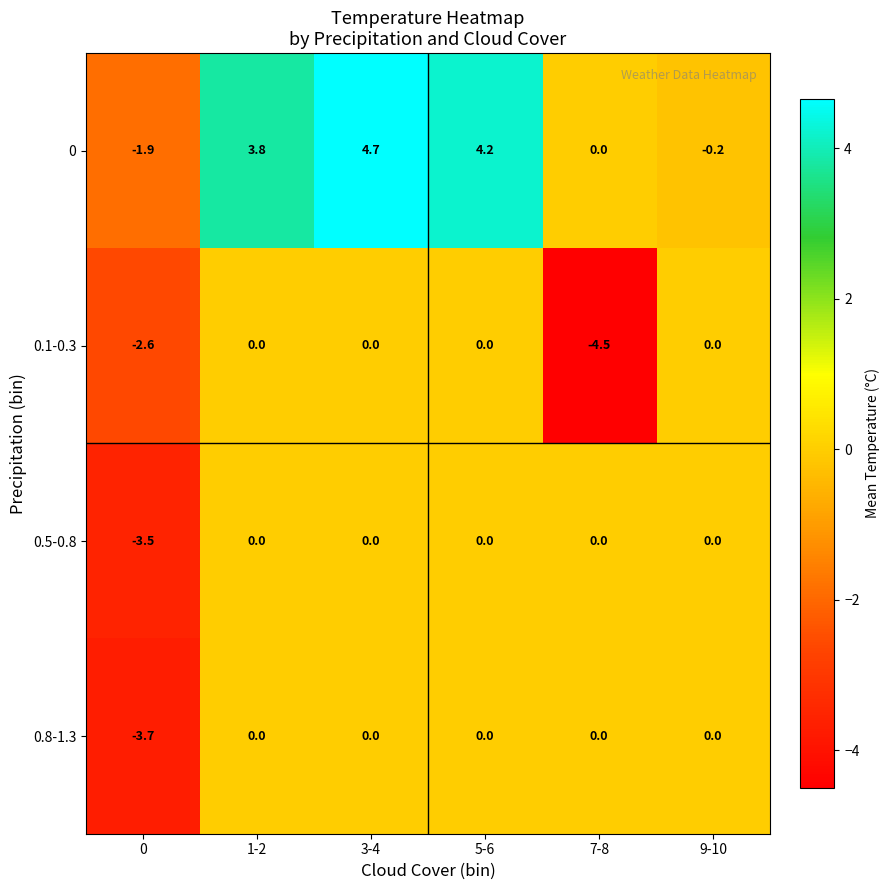

The value of 0.1-0.3 at 0 is -2.6. True or false?

True